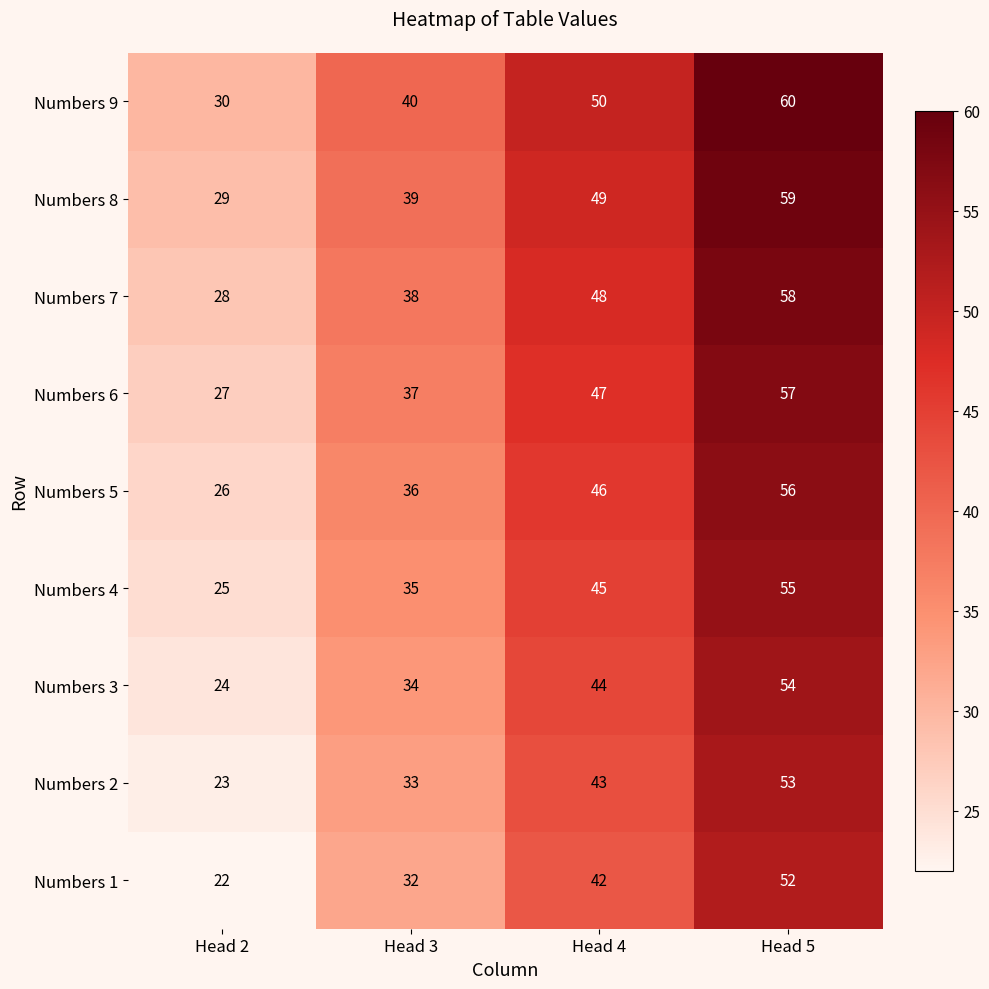

List the series in order of their peak value, highest first.

Numbers 9, Numbers 8, Numbers 7, Numbers 6, Numbers 5, Numbers 4, Numbers 3, Numbers 2, Numbers 1